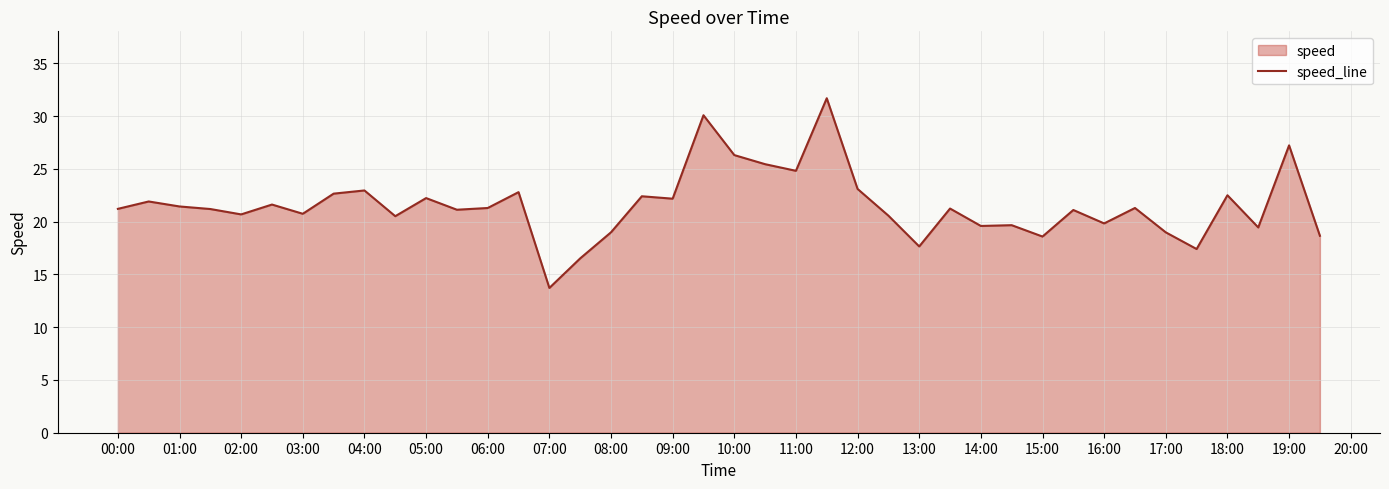

At which label does the data first exceed 21?

00:00